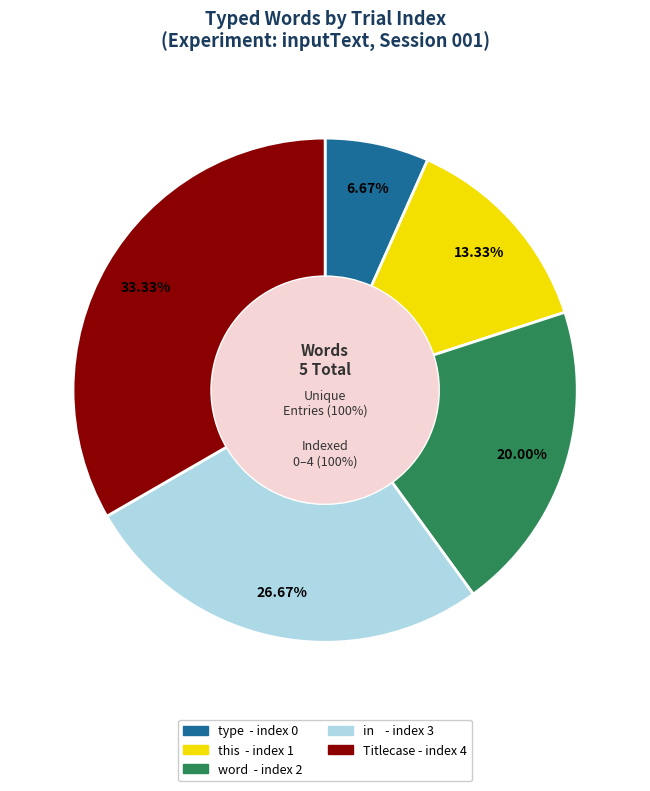

Rank the categories by value from lowest to highest.

type, this, word, in, Titlecase